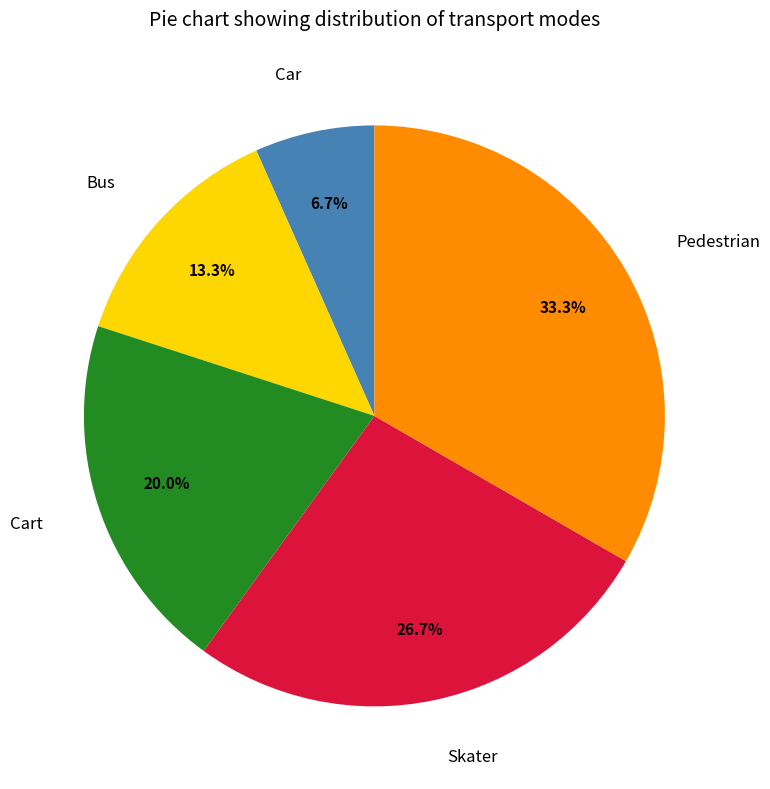

Is there a majority slice in this chart?

No